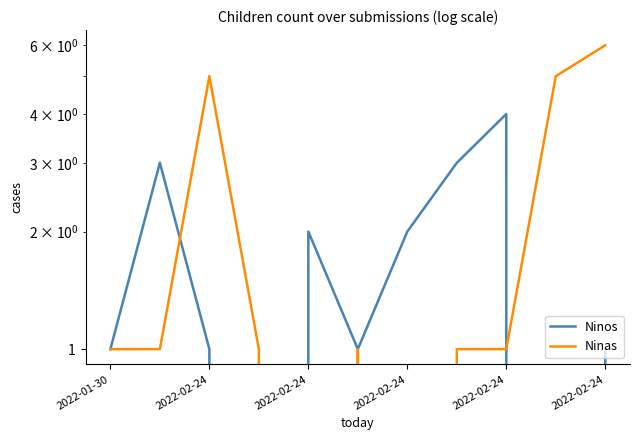

Which series changed the most between 2022-02-24 and 10?

Ninas